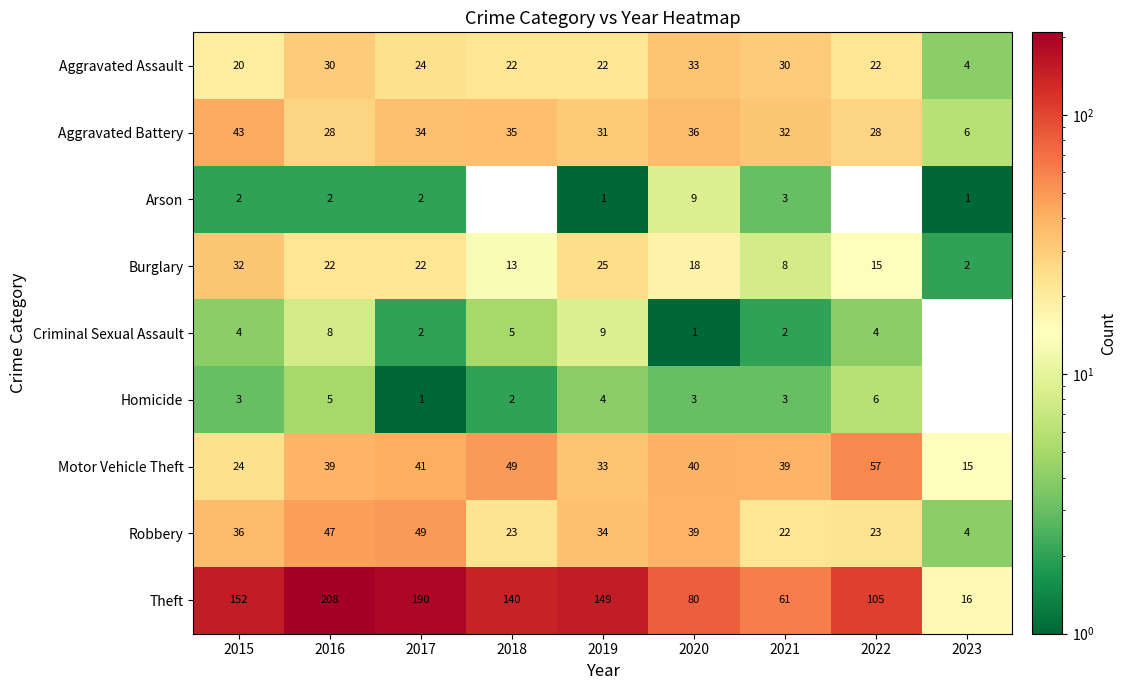

What is the maximum value shown in the chart?

208.0